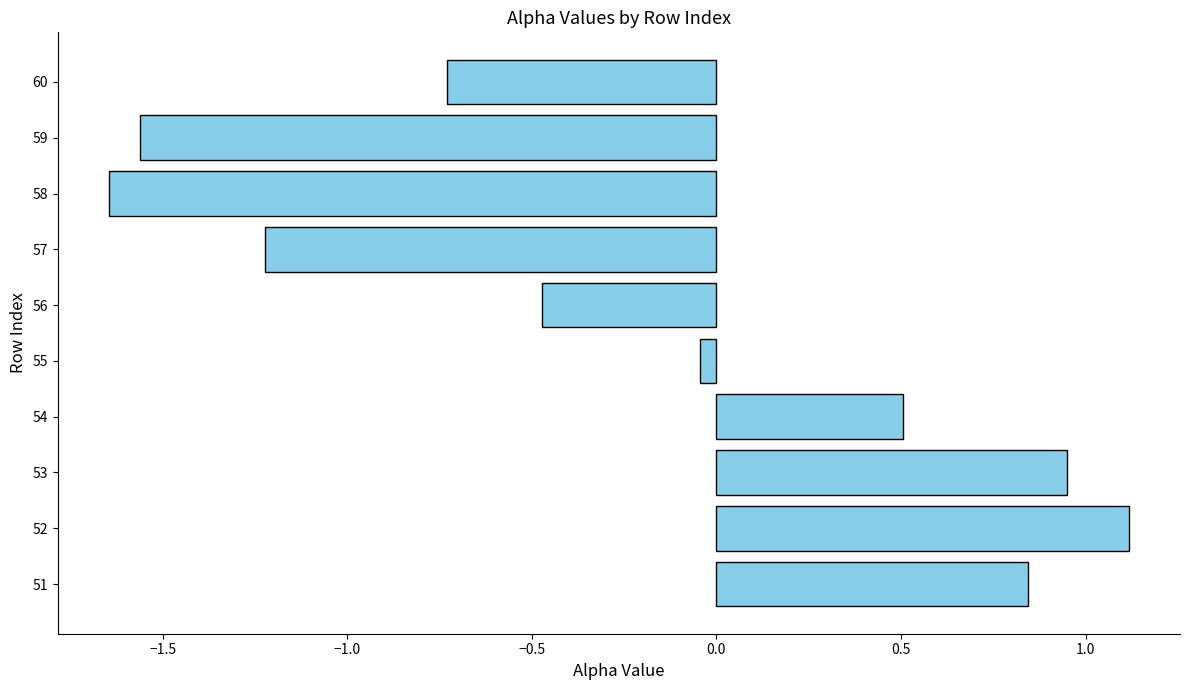

What is the difference between the values at 54 and 51?

0.3